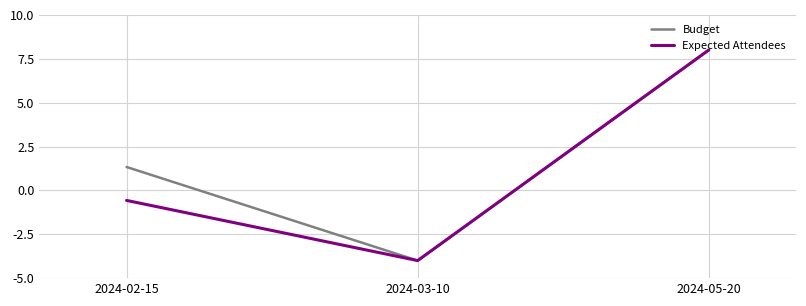

Is the value of Expected Attendees at 2024-05-20 greater than the value of Budget at 2024-03-10?

Yes